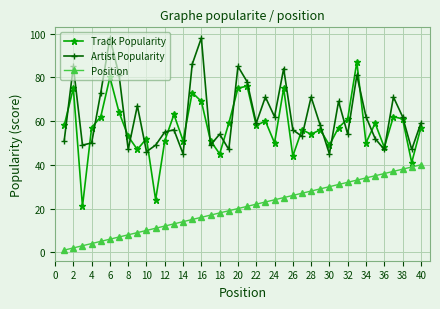

Which series has the widest spread of values?

Track Popularity